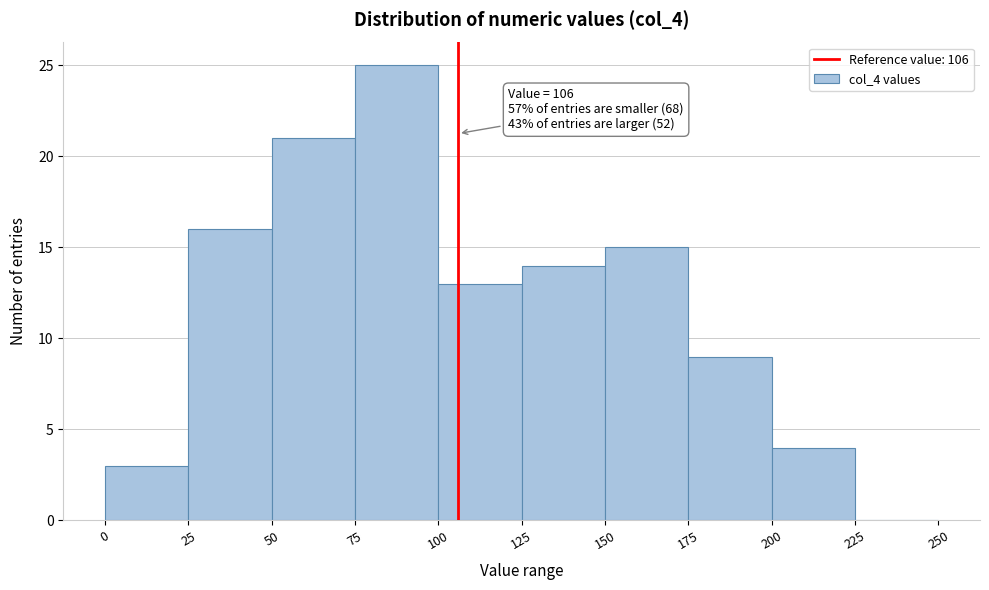

Which range on the x-axis has the tallest bar?

75 to 100